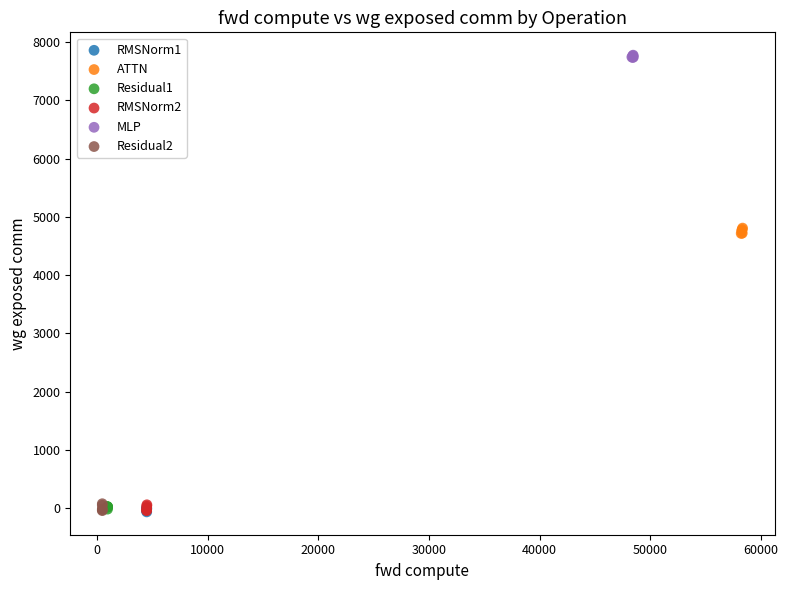

Which series reaches the maximum Y coordinate?

MLP